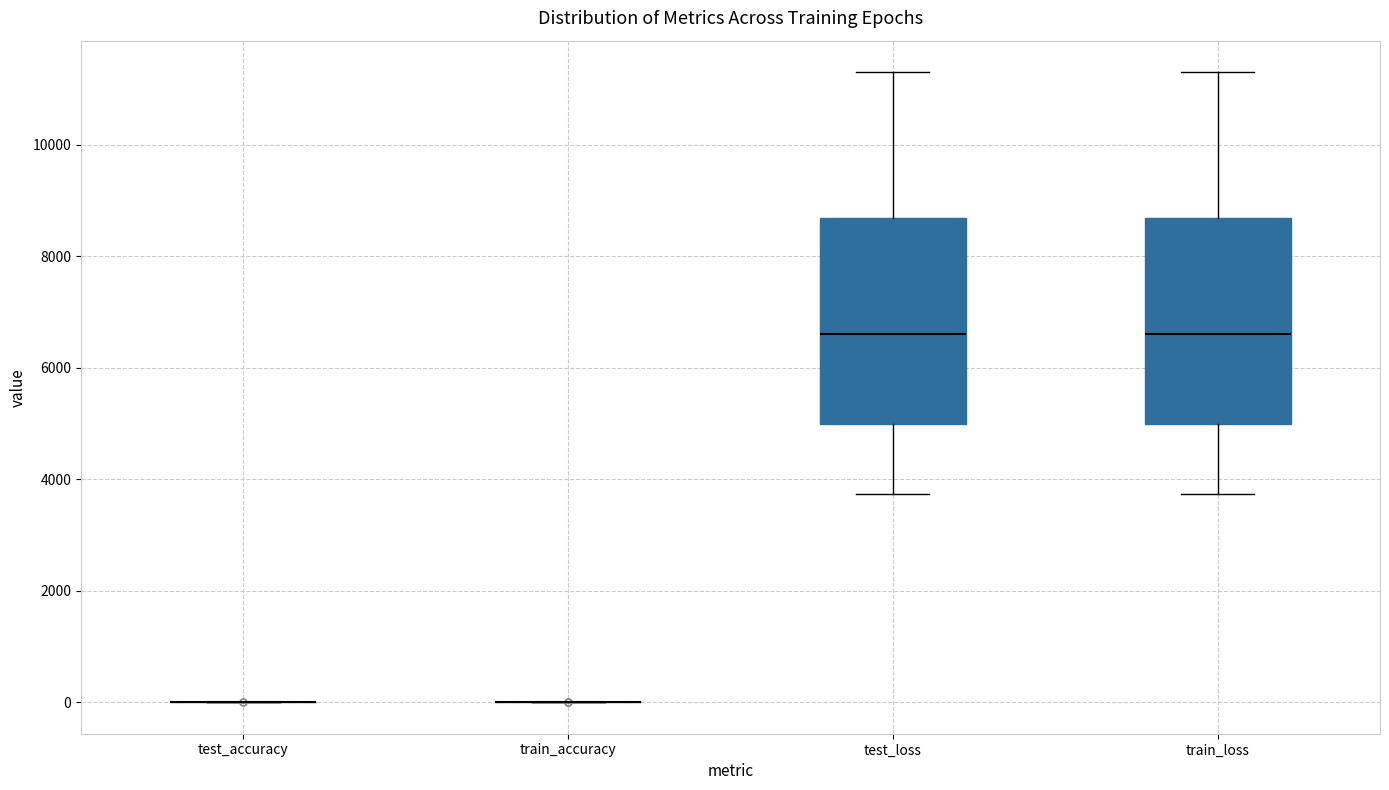

Reading left to right, transcribe this box plot: for each box, give where its median line is, the range the box spans, and where its two whiskers end, as read against the y-axis. The values are not printed on the chart, so give them approximately, as read against the axis.

test_accuracy: box collapsed to a line at 0, whiskers 0 to 0
train_accuracy: box collapsed to a line at 0, whiskers 0 to 0
test_loss: median 6600, box 5000 to 8600, whiskers 3800 to 11400
train_loss: median 6600, box 5000 to 8600, whiskers 3800 to 11400